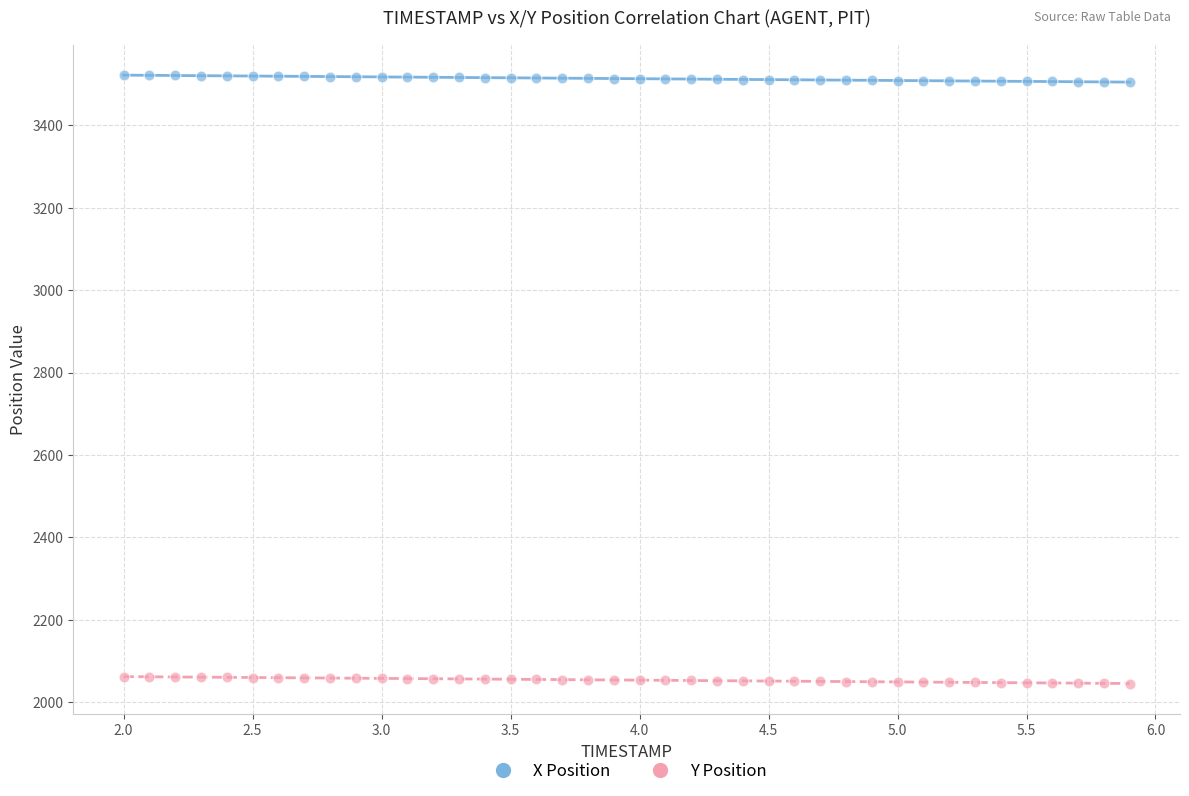

What are all the series names shown in the legend?

X Position, Y Position